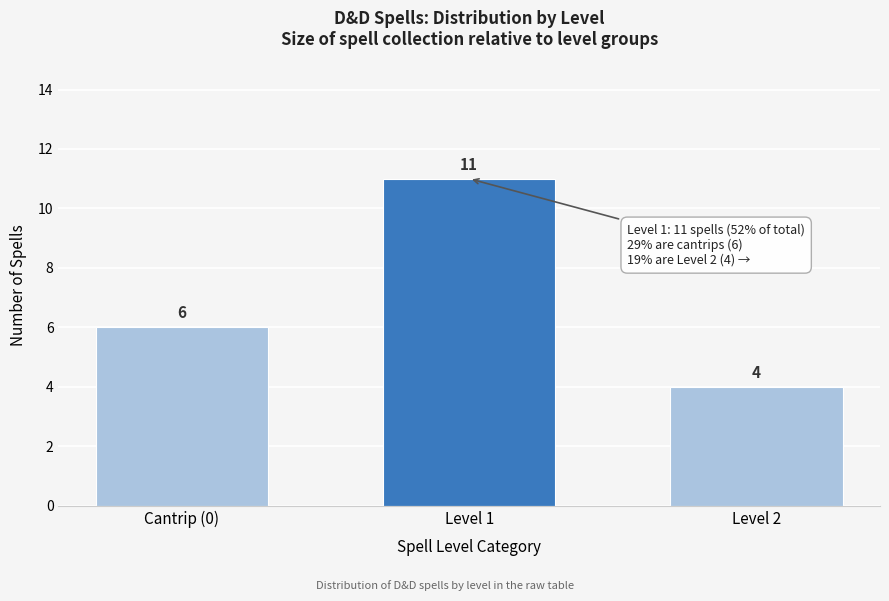

Reading left to right, extract all data points from this chart.

Cantrip (0)=6	Level 1=11	Level 2=4